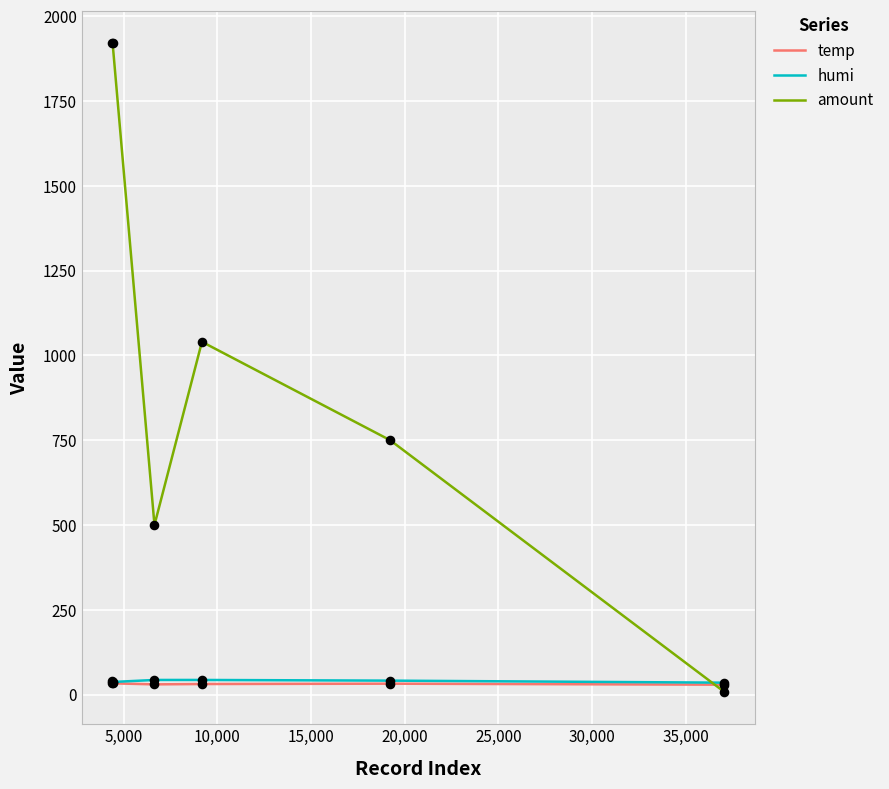

Which series has the largest range (max minus min)?

amount